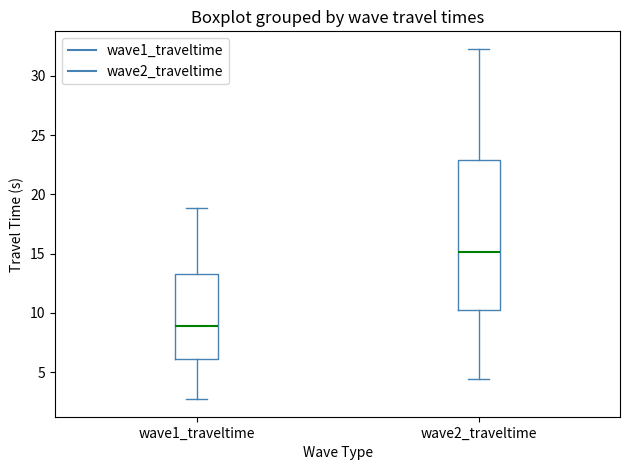

Reading left to right, read every box against the y-axis: the position of its median line, the range the box covers, and the ends of its whiskers. The values are not printed on the chart, so give them approximately, as read against the axis.

wave1_traveltime: median 9.0, box 6.0 to 13.5, whiskers 2.5 to 19.0
wave2_traveltime: median 15.0, box 10.5 to 23.0, whiskers 4.5 to 32.5